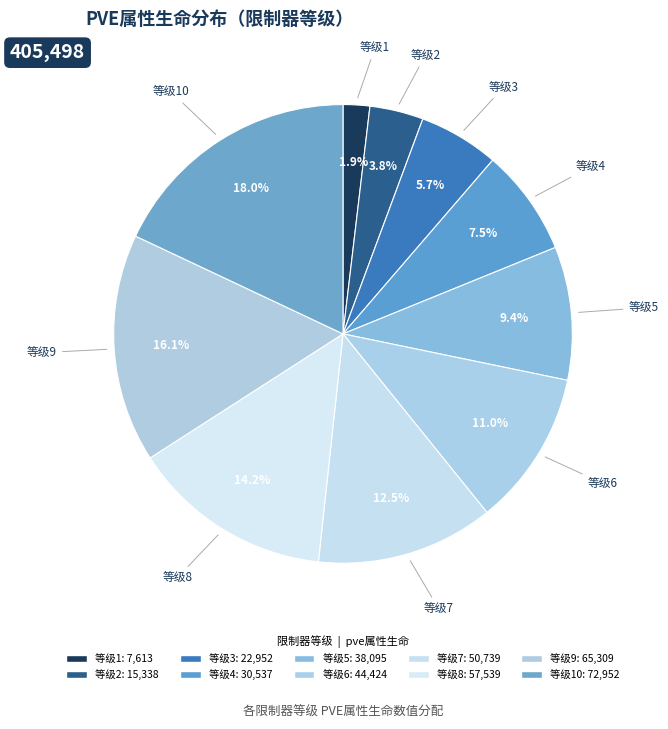

What is the smallest slice in the pie chart?

1